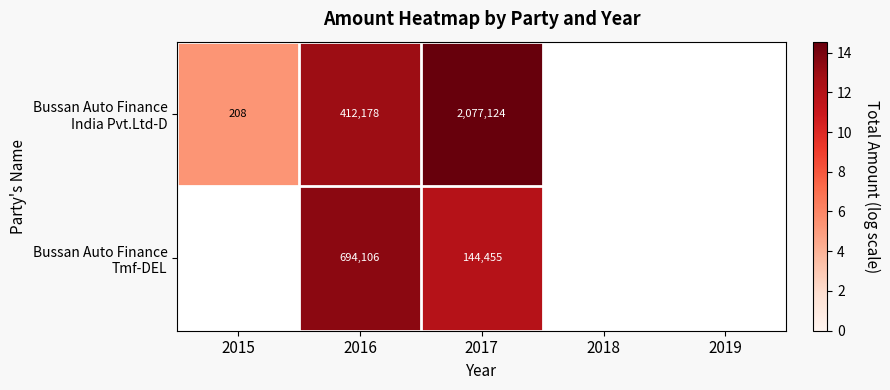

What is the difference between the highest and lowest values at 2016?

281928.0